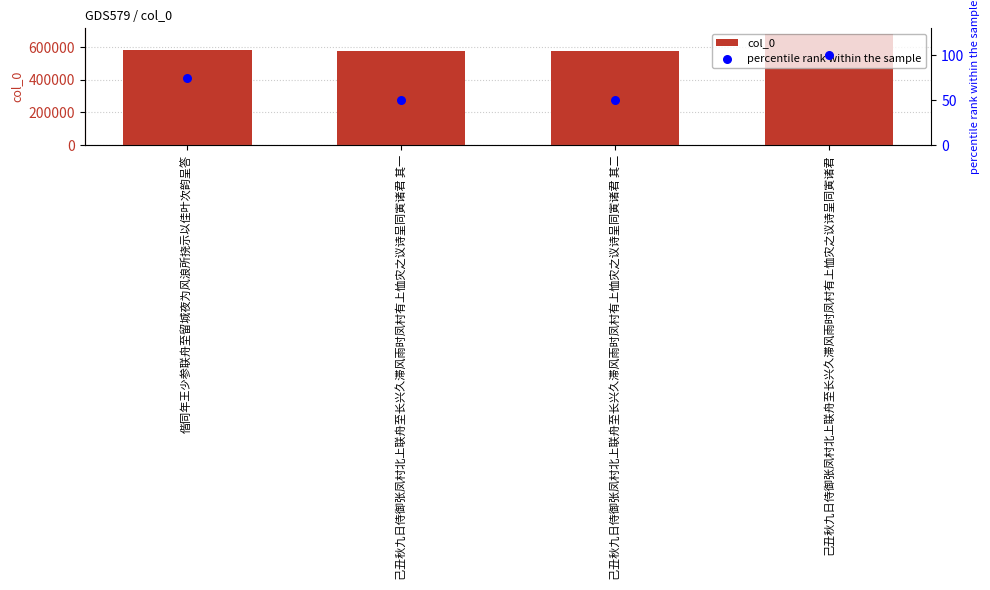

Which series contains the highest Y value?

col_0